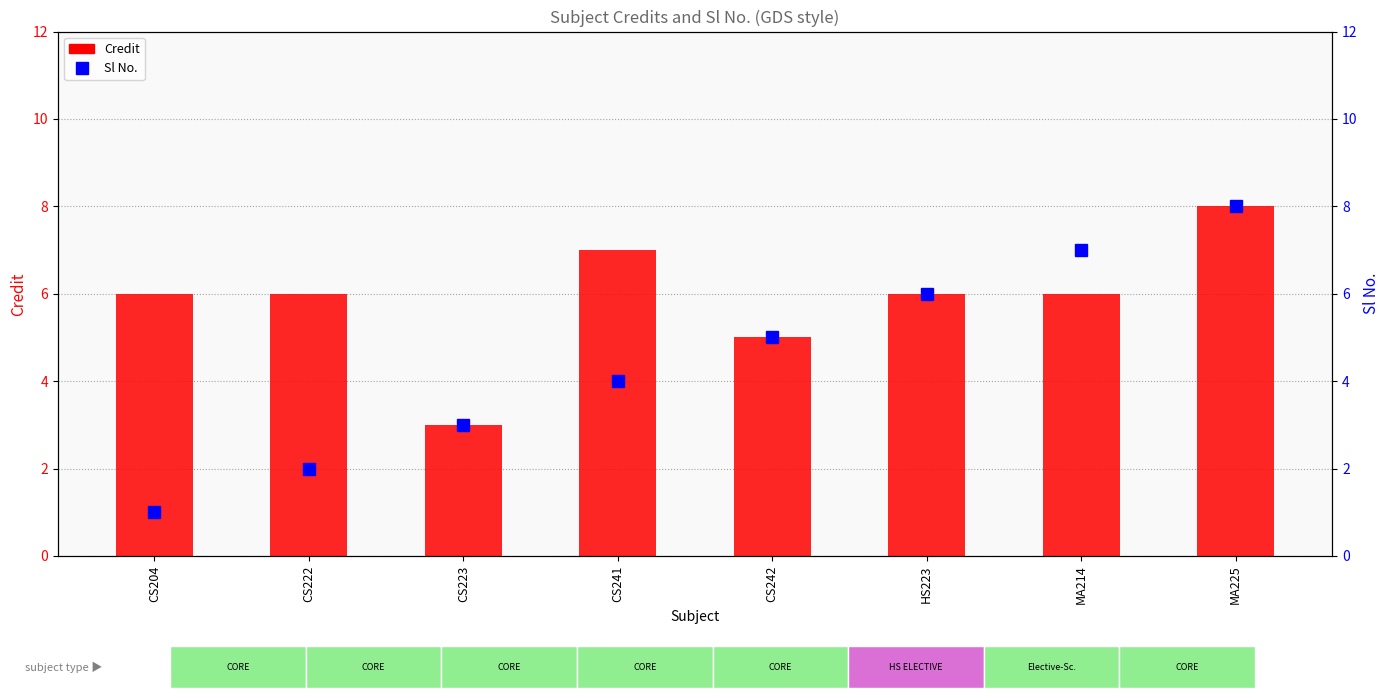

What is the label of the 6th bar from the right?

CS223